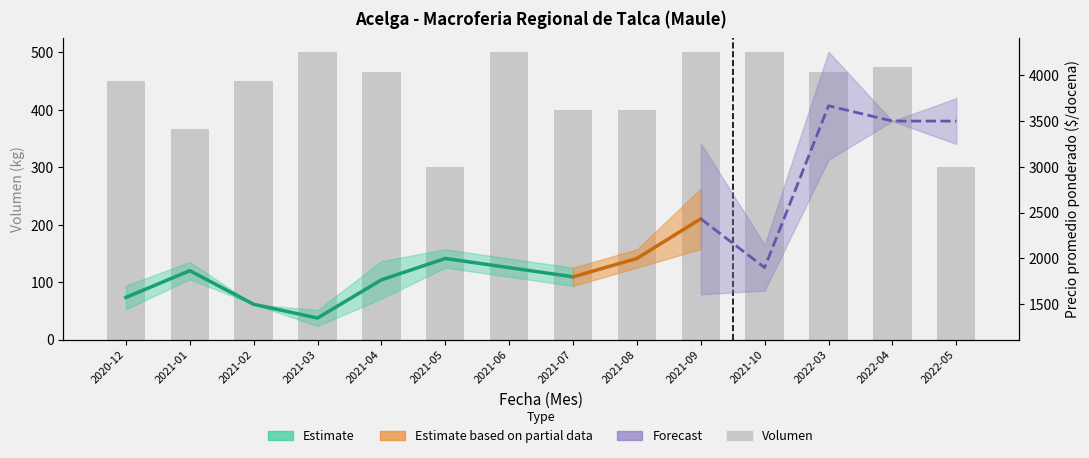

Reading right to left, transcribe all the data shown in this chart.

300.0	475.0	466.7	500.0	500.0	400.0	400.0	500.0	300.0	466.7	500.0	450.0	366.7	450.0